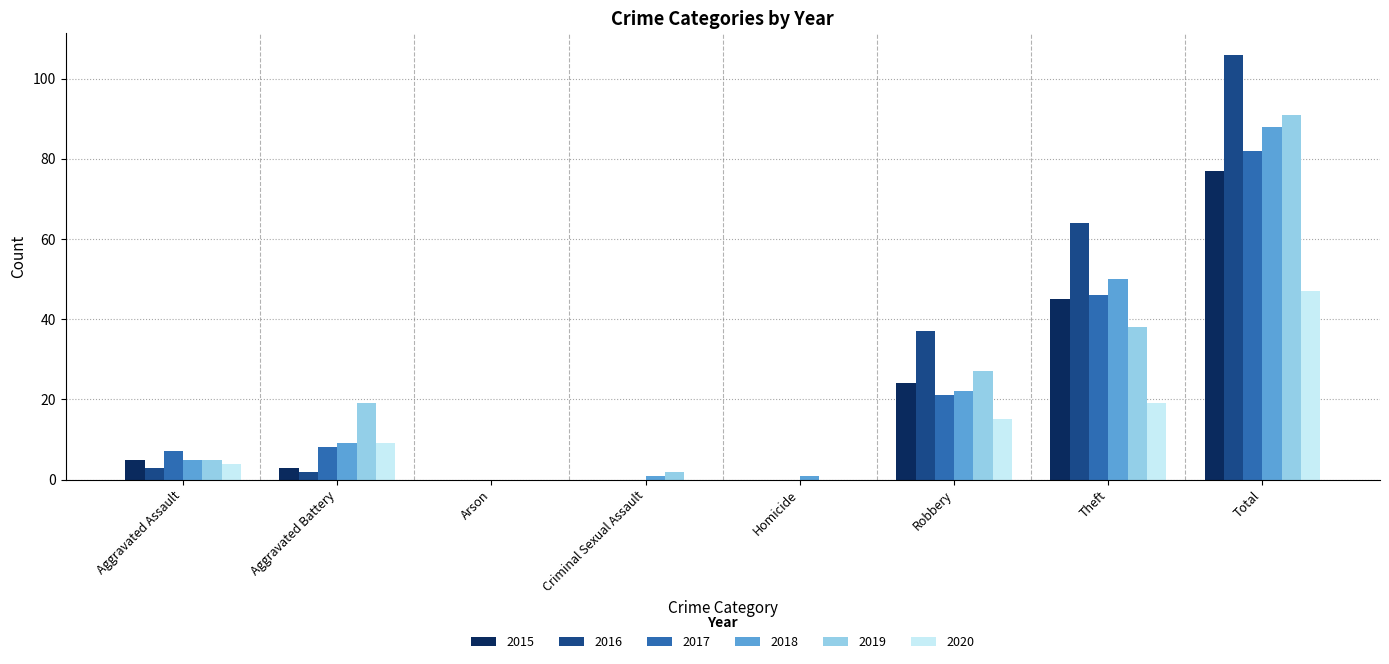

Count the number of categories in the chart.

8